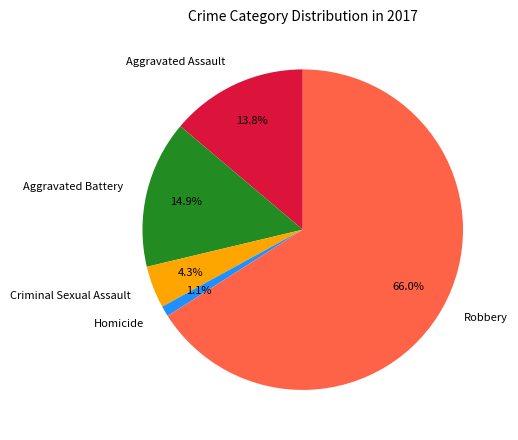

Which category has the smallest portion of the pie?

Homicide